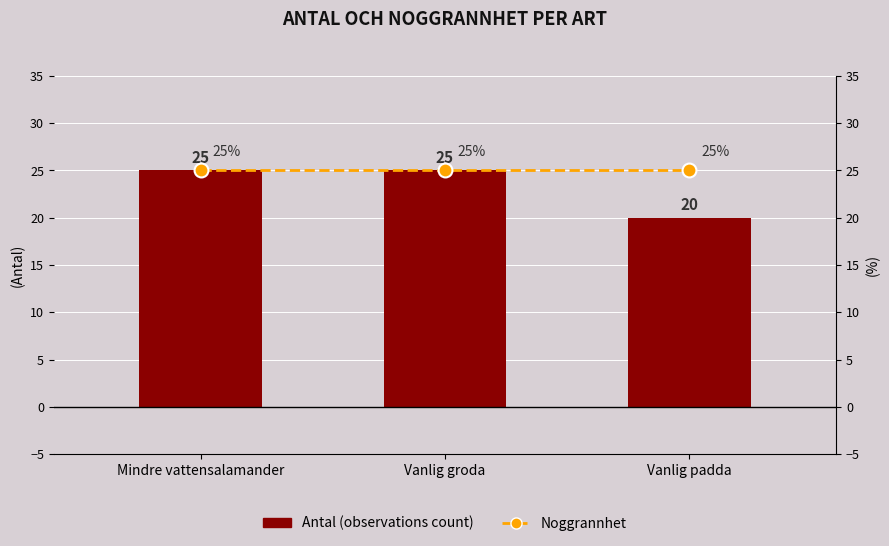

How many distinct data groups are displayed?

2